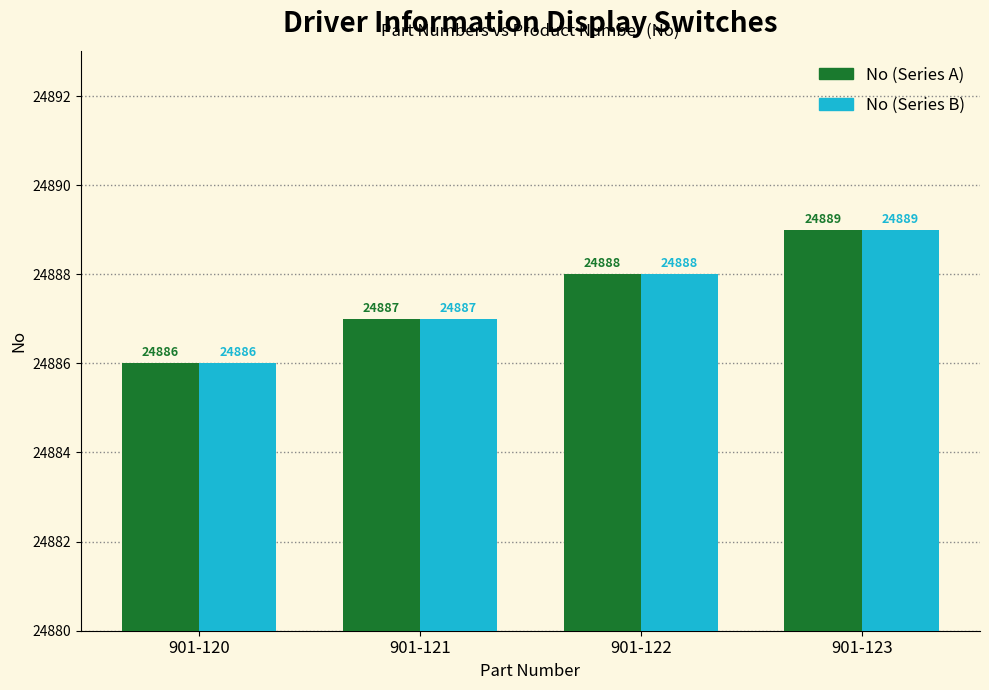

What is the minimum value shown in the chart?

24886